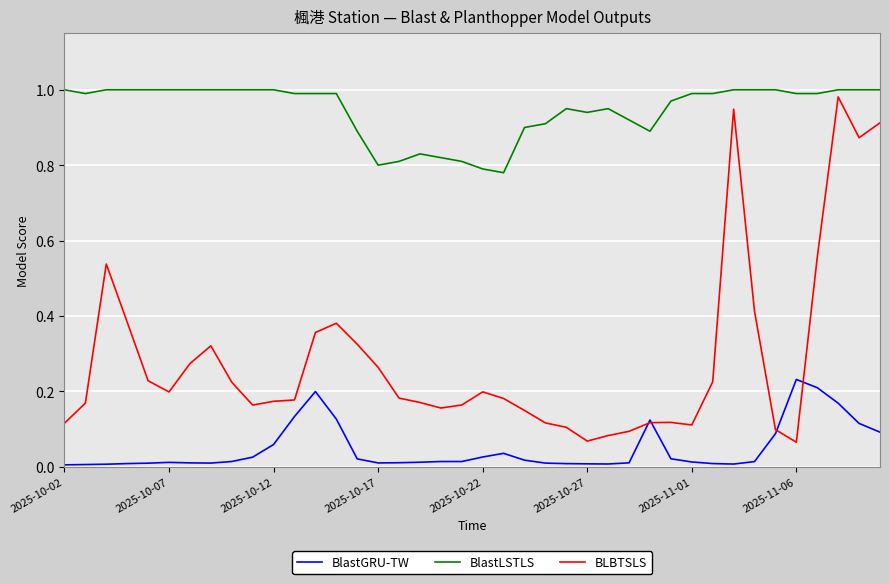

Rank the series by their average value, from lowest to highest.

BlastGRU-TW, BLBTSLS, BlastLSTLS